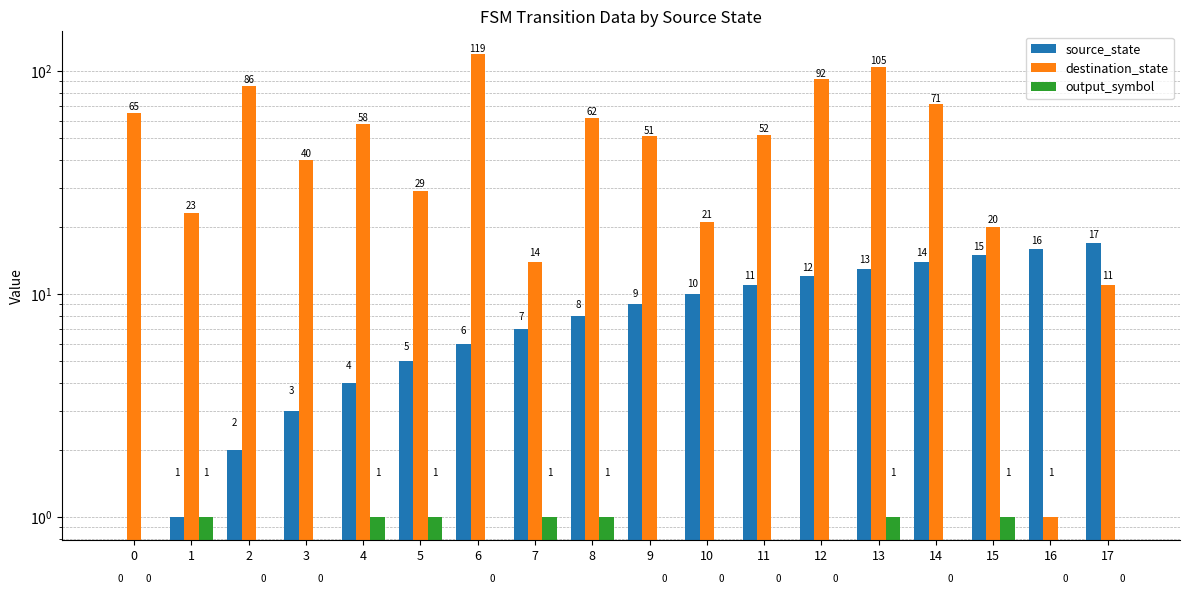

What is the difference between the second highest and minimum values in the destination_state series?

104